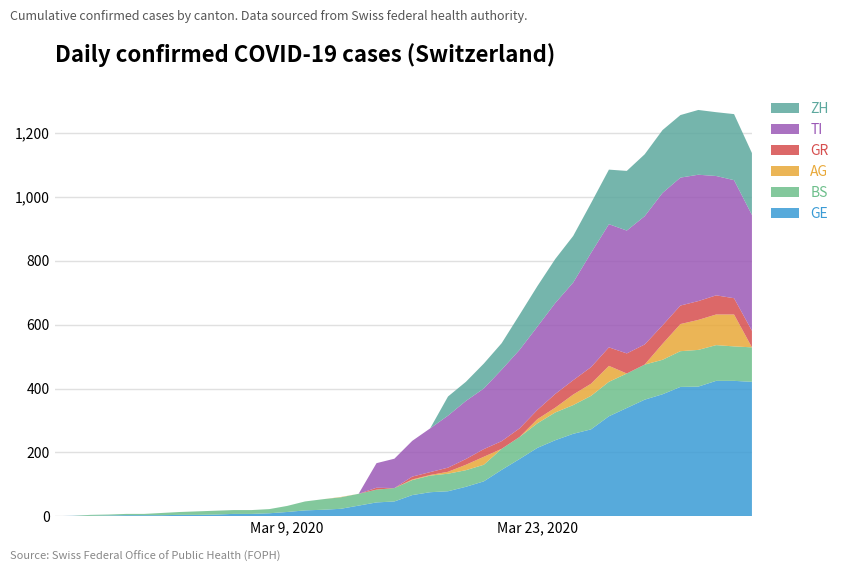

Reading left to right, list all the values displayed in this chart.

GE: 2020-02-25=0	2020-02-26=1	2020-02-27=1	2020-02-28=2	2020-02-29=3	2020-03-01=3	2020-03-02=3	2020-03-03=4	2020-03-04=4	2020-03-05=5	2020-03-06=7	2020-03-07=7	2020-03-08=9	2020-03-09=13	2020-03-10=18	2020-03-11=20	2020-03-12=23	2020-03-13=33	2020-03-14=43	2020-03-15=46	2020-03-16=66	2020-03-17=75	2020-03-18=78	2020-03-19=92	2020-03-20=109	2020-03-21=145	2020-03-22=179	2020-03-23=214	2020-03-24=238	2020-03-25=258	2020-03-26=272	2020-03-27=313	2020-03-28=339	2020-03-29=365	2020-03-30=382	2020-03-31=405	2020-04-01=406	2020-04-02=424	2020-04-03=424	2020-04-04=421
BS: 2020-02-25=0	2020-02-26=0	2020-02-27=3	2020-02-28=3	2020-02-29=4	2020-03-01=4	2020-03-02=7	2020-03-03=9	2020-03-04=11	2020-03-05=12	2020-03-06=12	2020-03-07=12	2020-03-08=13	2020-03-09=19	2020-03-10=28	2020-03-11=33	2020-03-12=36	2020-03-13=37	2020-03-14=40	2020-03-15=42	2020-03-16=47	2020-03-17=52	2020-03-18=55	2020-03-19=52	2020-03-20=52	2020-03-21=66	2020-03-22=69	2020-03-23=77	2020-03-24=87	2020-03-25=90	2020-03-26=105	2020-03-27=108	2020-03-28=108	2020-03-29=110	2020-03-30=108	2020-03-31=112	2020-04-01=115	2020-04-02=112	2020-04-03=108	2020-04-04=108
AG: 2020-02-25=0	2020-02-26=0	2020-02-27=0	2020-02-28=0	2020-02-29=0	2020-03-01=0	2020-03-02=0	2020-03-03=0	2020-03-04=0	2020-03-05=0	2020-03-06=0	2020-03-07=0	2020-03-08=0	2020-03-09=0	2020-03-10=0	2020-03-11=0	2020-03-12=1	2020-03-13=0	2020-03-14=0	2020-03-15=0	2020-03-16=2	2020-03-17=2	2020-03-18=6	2020-03-19=17	2020-03-20=25	2020-03-21=0	2020-03-22=0	2020-03-23=13	2020-03-24=15	2020-03-25=33	2020-03-26=38	2020-03-27=50	2020-03-28=0	2020-03-29=0	2020-03-30=50	2020-03-31=85	2020-04-01=94	2020-04-02=96	2020-04-03=100	2020-04-04=0
GR: 2020-02-25=0	2020-02-26=0	2020-02-27=0	2020-02-28=0	2020-02-29=0	2020-03-01=0	2020-03-02=0	2020-03-03=0	2020-03-04=0	2020-03-05=0	2020-03-06=0	2020-03-07=0	2020-03-08=0	2020-03-09=0	2020-03-10=0	2020-03-11=0	2020-03-12=0	2020-03-13=0	2020-03-14=6	2020-03-15=0	2020-03-16=9	2020-03-17=9	2020-03-18=13	2020-03-19=18	2020-03-20=24	2020-03-21=24	2020-03-22=27	2020-03-23=29	2020-03-24=43	2020-03-25=45	2020-03-26=52	2020-03-27=58	2020-03-28=63	2020-03-29=63	2020-03-30=58	2020-03-31=58	2020-04-01=59	2020-04-02=60	2020-04-03=51	2020-04-04=52
TI: 2020-02-25=0	2020-02-26=0	2020-02-27=0	2020-02-28=0	2020-02-29=0	2020-03-01=0	2020-03-02=0	2020-03-03=0	2020-03-04=0	2020-03-05=0	2020-03-06=0	2020-03-07=0	2020-03-08=0	2020-03-09=0	2020-03-10=0	2020-03-11=0	2020-03-12=0	2020-03-13=0	2020-03-14=77	2020-03-15=92	2020-03-16=112	2020-03-17=137	2020-03-18=163	2020-03-19=182	2020-03-20=190	2020-03-21=224	2020-03-22=246	2020-03-23=261	2020-03-24=285	2020-03-25=306	2020-03-26=358	2020-03-27=386	2020-03-28=385	2020-03-29=402	2020-03-30=415	2020-03-31=401	2020-04-01=396	2020-04-02=374	2020-04-03=370	2020-04-04=363
ZH: 2020-02-25=0	2020-02-26=0	2020-02-27=0	2020-02-28=0	2020-02-29=0	2020-03-01=0	2020-03-02=0	2020-03-03=0	2020-03-04=0	2020-03-05=0	2020-03-06=0	2020-03-07=0	2020-03-08=0	2020-03-09=0	2020-03-10=0	2020-03-11=0	2020-03-12=0	2020-03-13=0	2020-03-14=0	2020-03-15=0	2020-03-16=0	2020-03-17=0	2020-03-18=60	2020-03-19=60	2020-03-20=78	2020-03-21=83	2020-03-22=110	2020-03-23=127	2020-03-24=138	2020-03-25=146	2020-03-26=156	2020-03-27=171	2020-03-28=187	2020-03-29=194	2020-03-30=197	2020-03-31=196	2020-04-01=203	2020-04-02=200	2020-04-03=207	2020-04-04=194